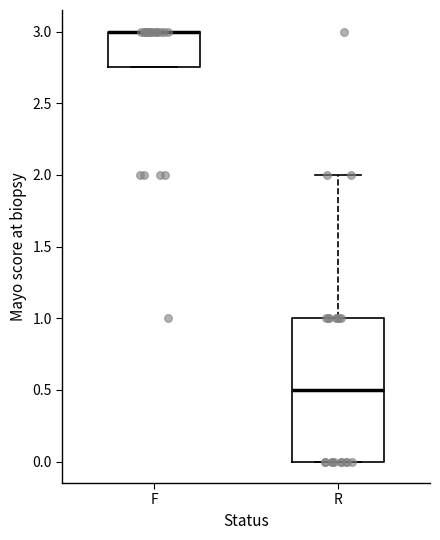

Reading left to right, read every box against the y-axis: the position of its median line, the range the box covers, and the ends of its whiskers. The values are not printed on the chart, so give them approximately, as read against the axis.

F: median 3.00 (drawn on the box's upper edge), box 2.75 to 3.00, whiskers 2.75 to 3.00
R: median 0.50, box 0.00 to 1.00, whiskers 0.00 to 2.00